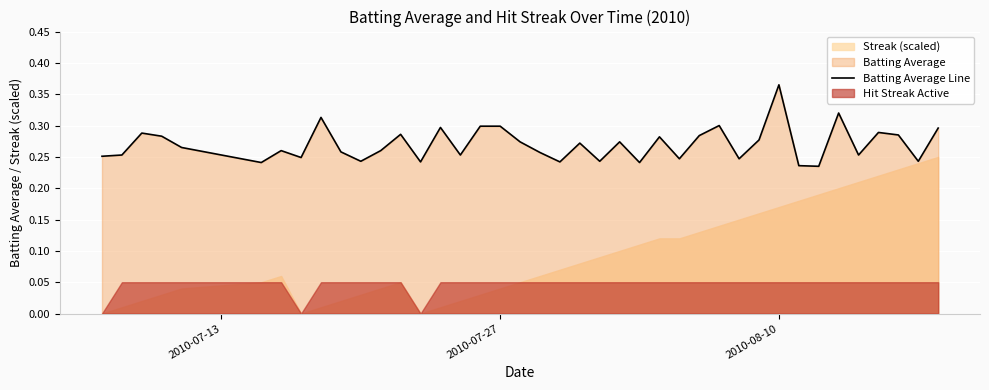

True or false: Batting Average Line has a value of 0.3 at 2010-07-27.

True